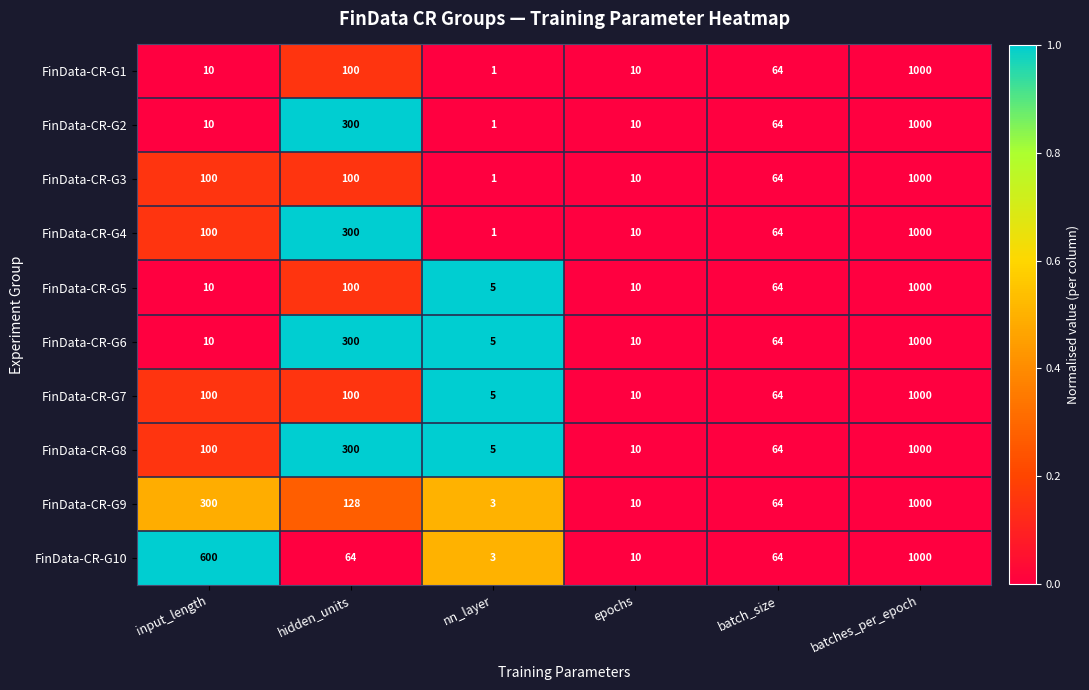

Where does the FinData-CR-G5 series first go above 64?

hidden_units